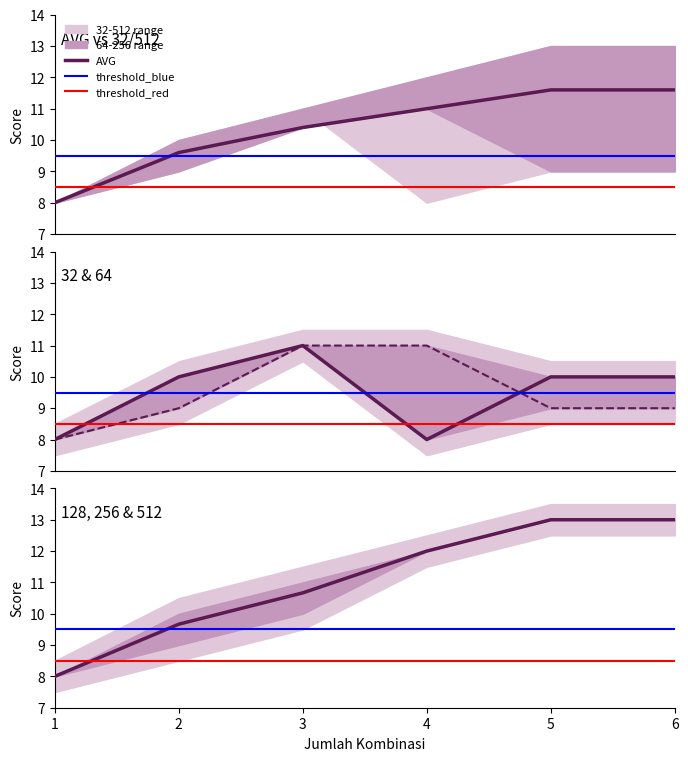

Which series has the largest total across all categories?

128